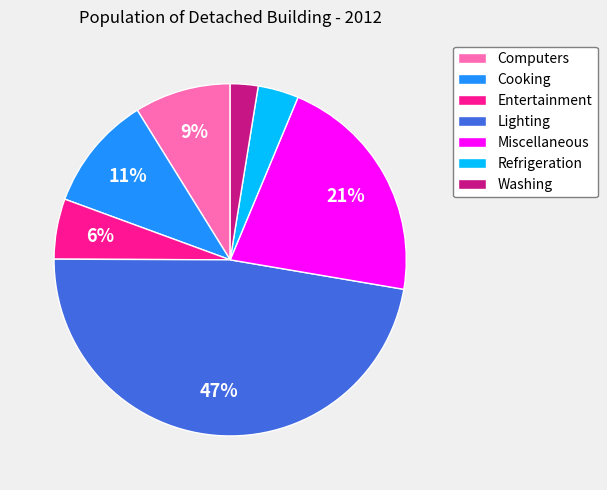

How many slices are in this pie chart?

7